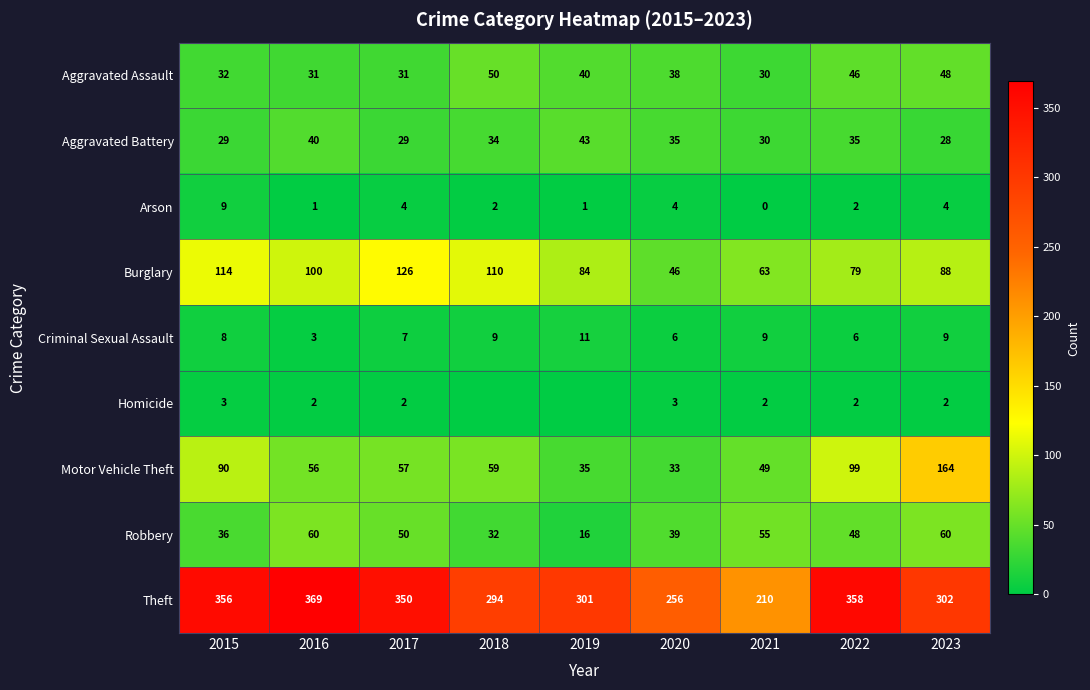

What is the maximum value shown in the chart?

369